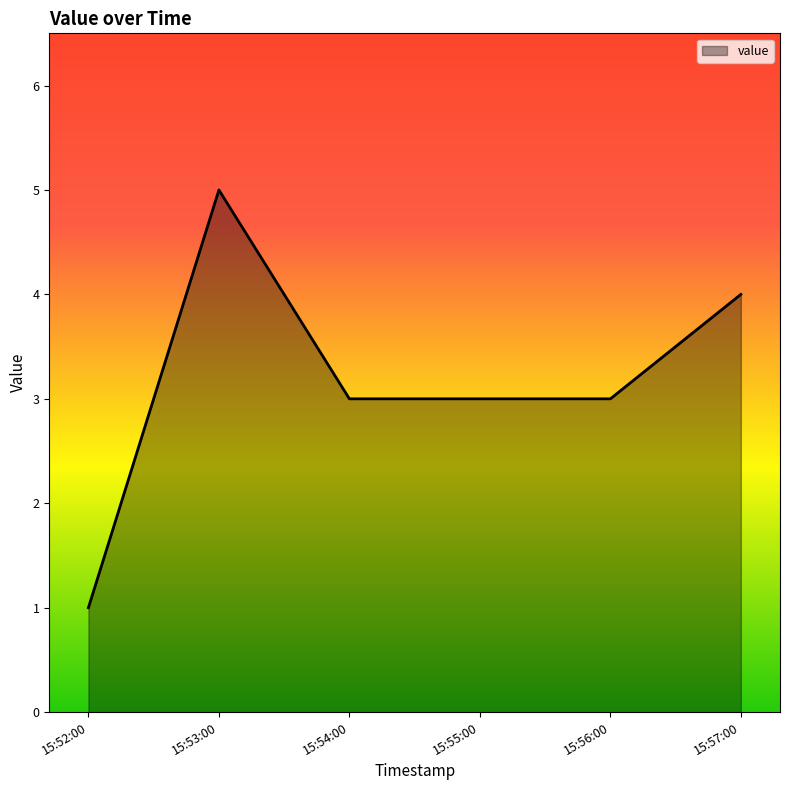

Reading right to left, transcribe all the data shown in this chart.

4	3	3	3	5	1